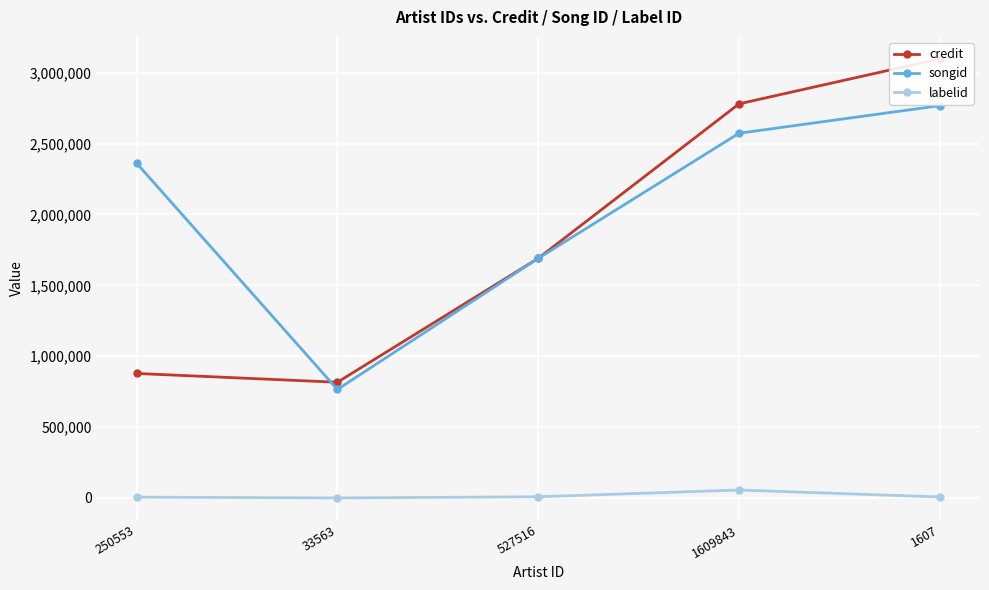

True or false: labelid and credit intersect in this chart.

False